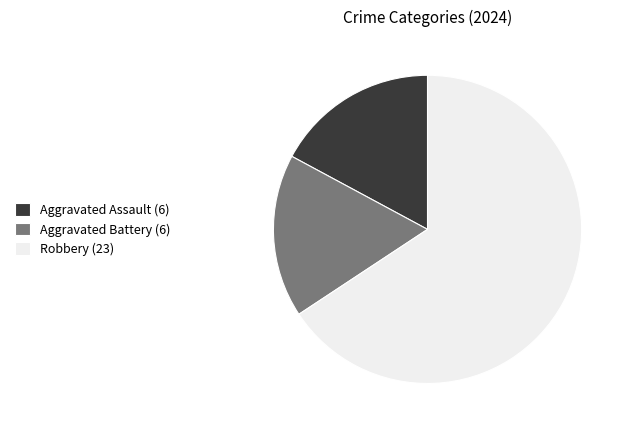

Which slice is the largest?

Robbery (23)